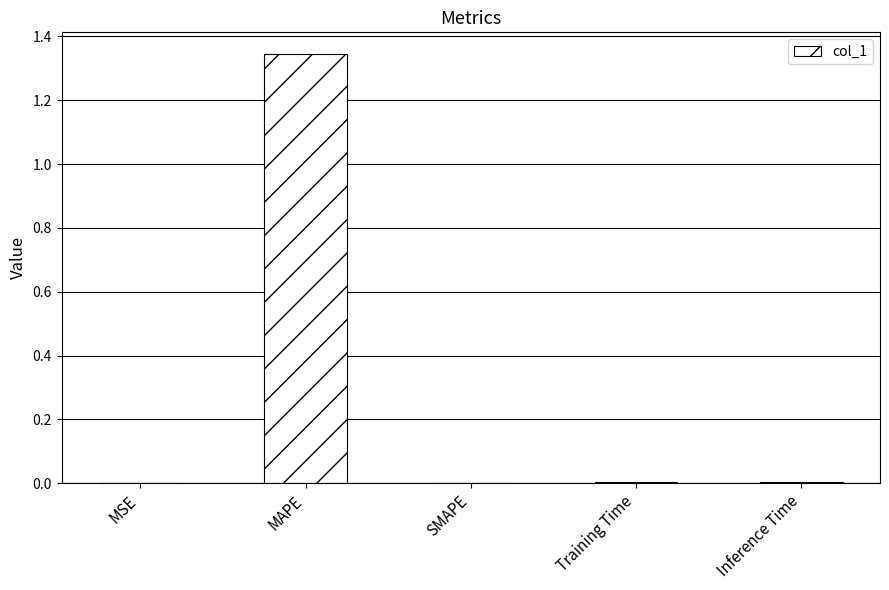

Are the bars horizontal?

No